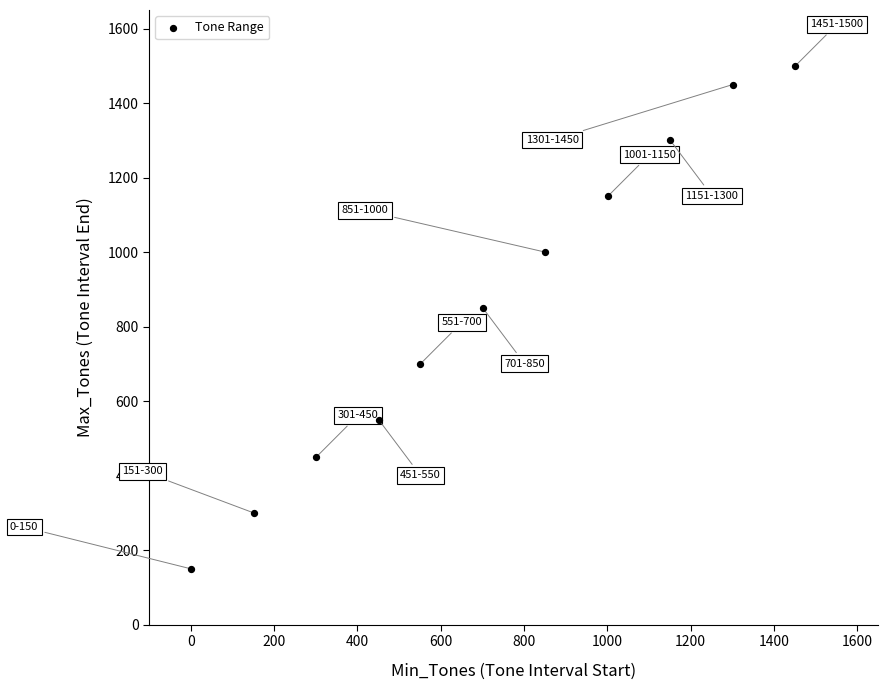

What Y value in the scatter plot is closest to 825?

850